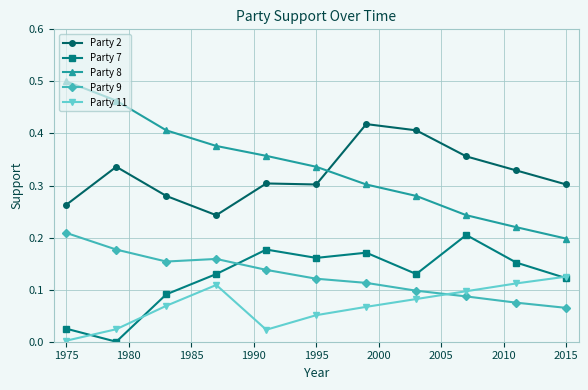

Does the chart display data point markers on the line(s)?

Yes